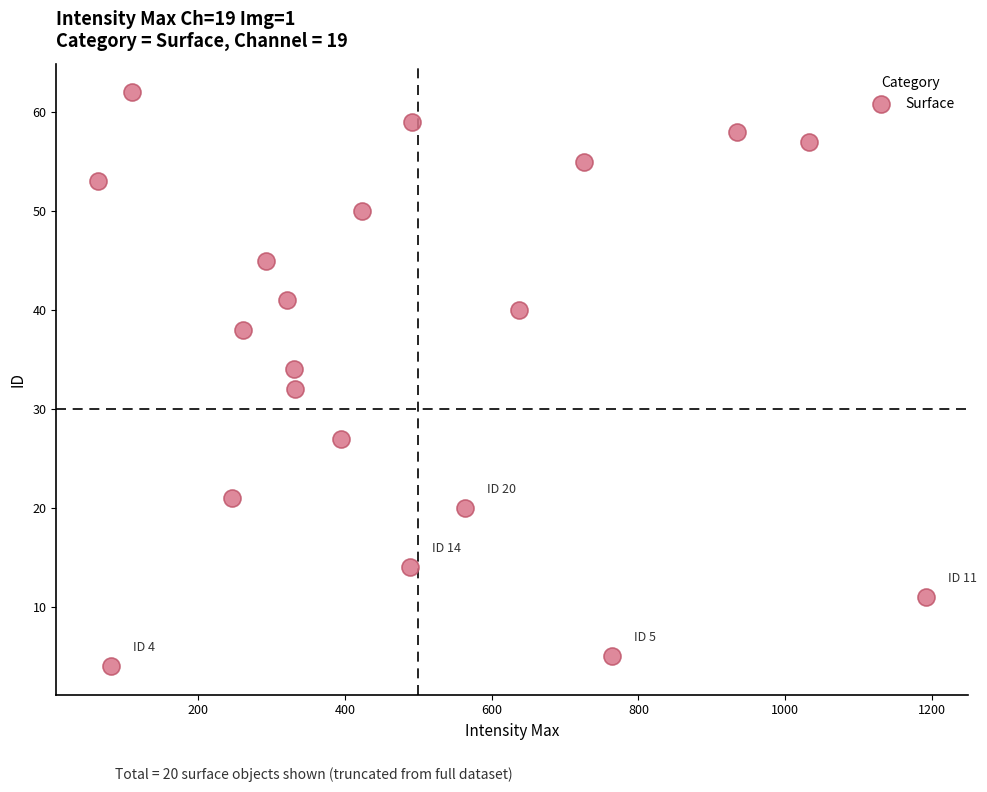

What is the range of Y values (max minus min)?

58